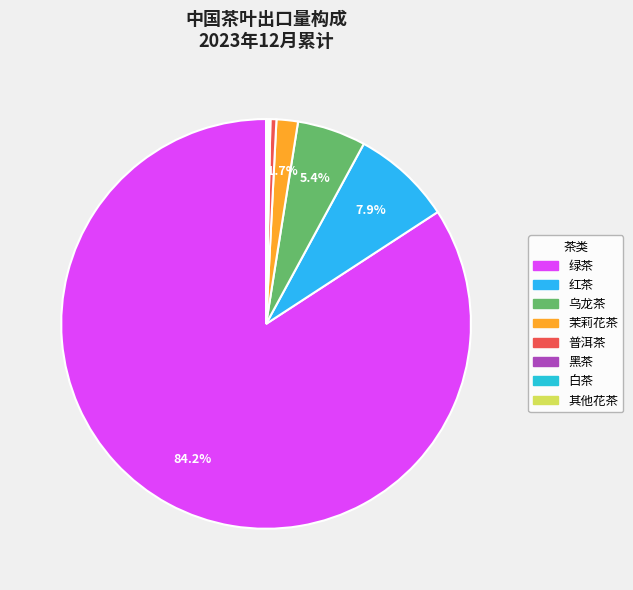

Between 普洱茶 and 绿茶, which is larger?

绿茶